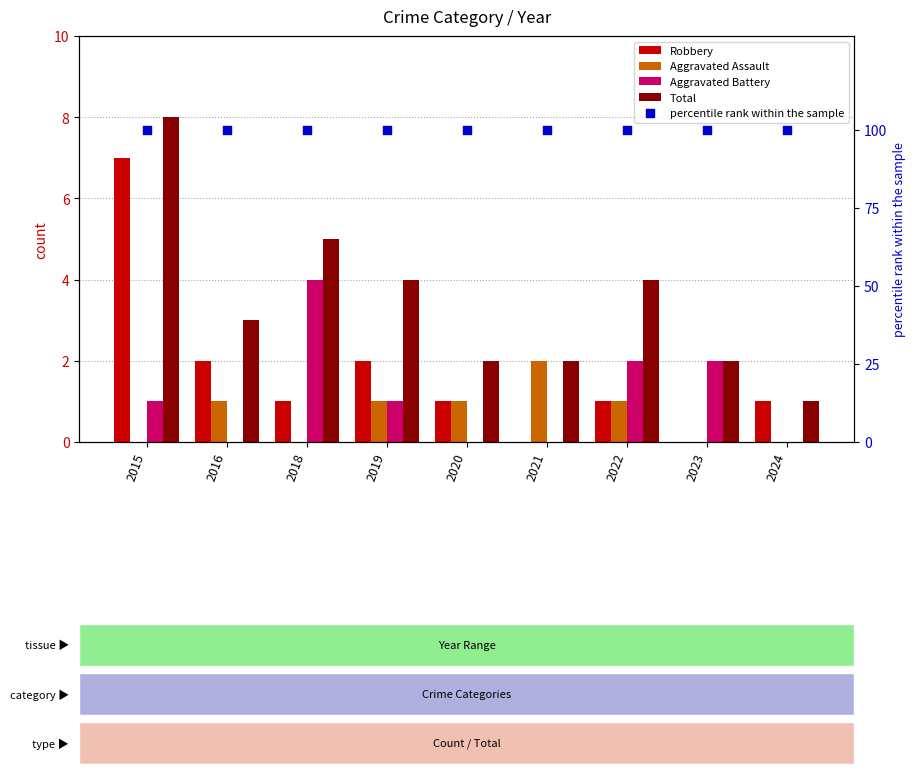

At how many categories does at least one series exceed 84?

9